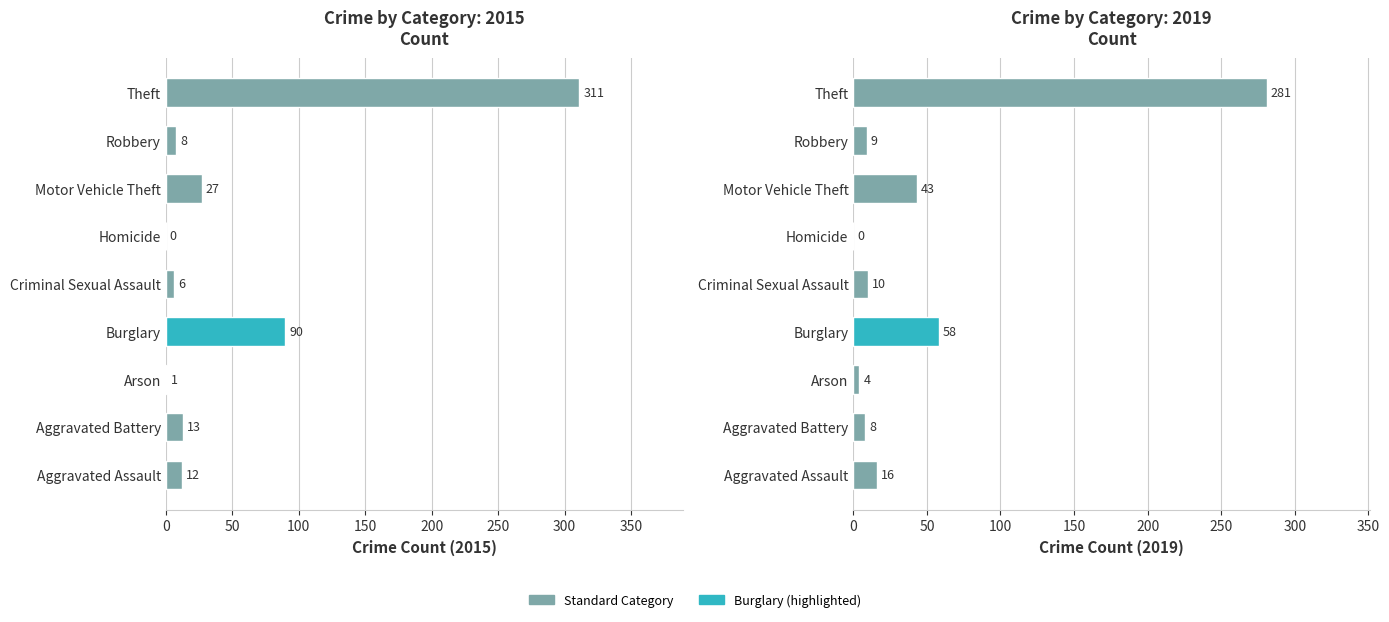

How many values in the 2019 series exceed 10?

4